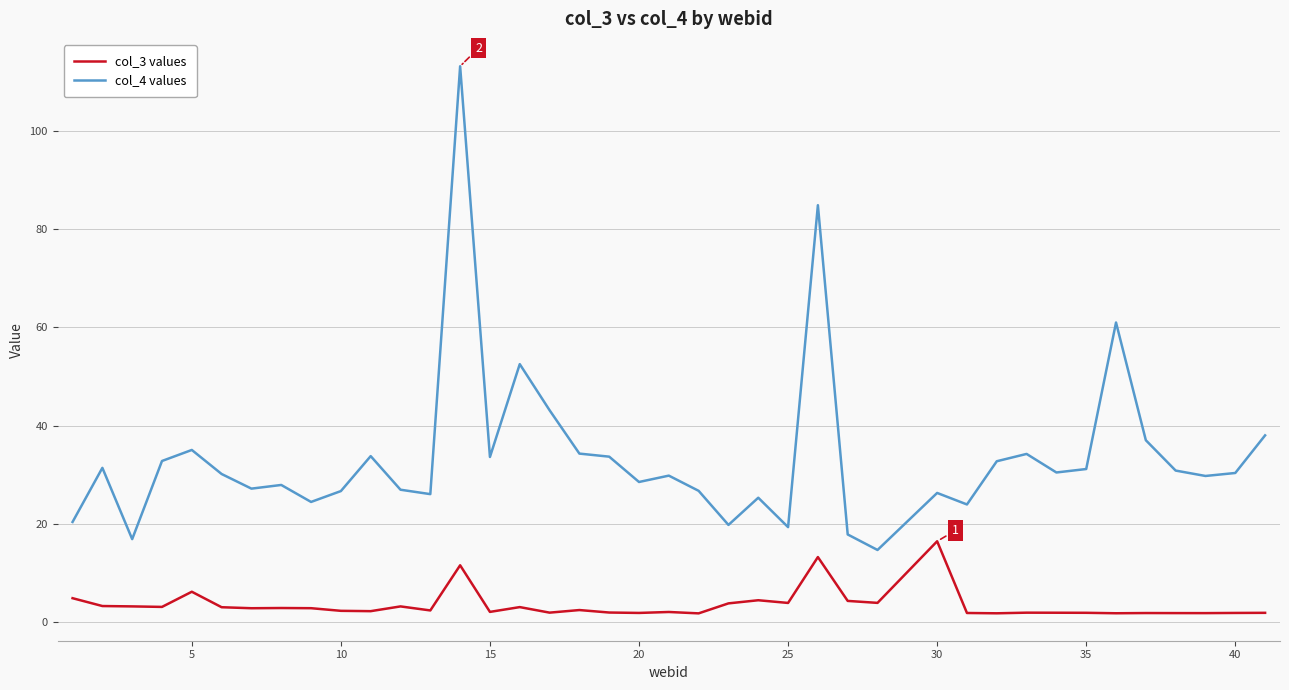

List the series in order of their peak value, lowest first.

col_3 values, col_4 values